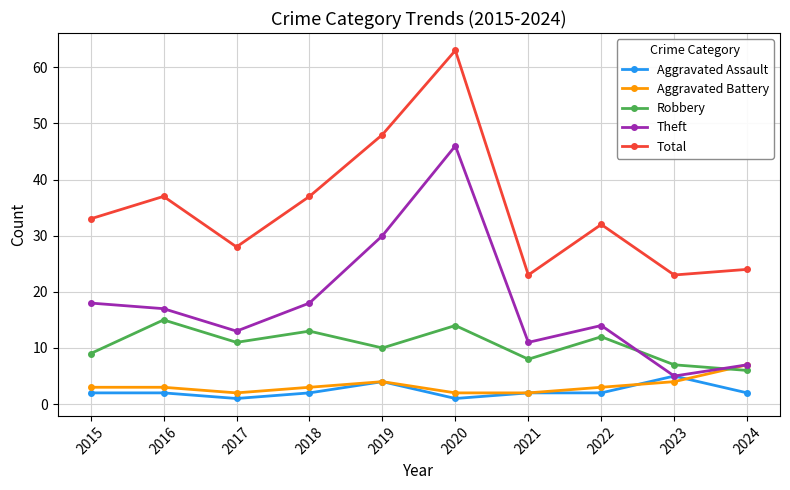

Which series ends up on top after the final intersection of Aggravated Battery and Robbery?

Aggravated Battery